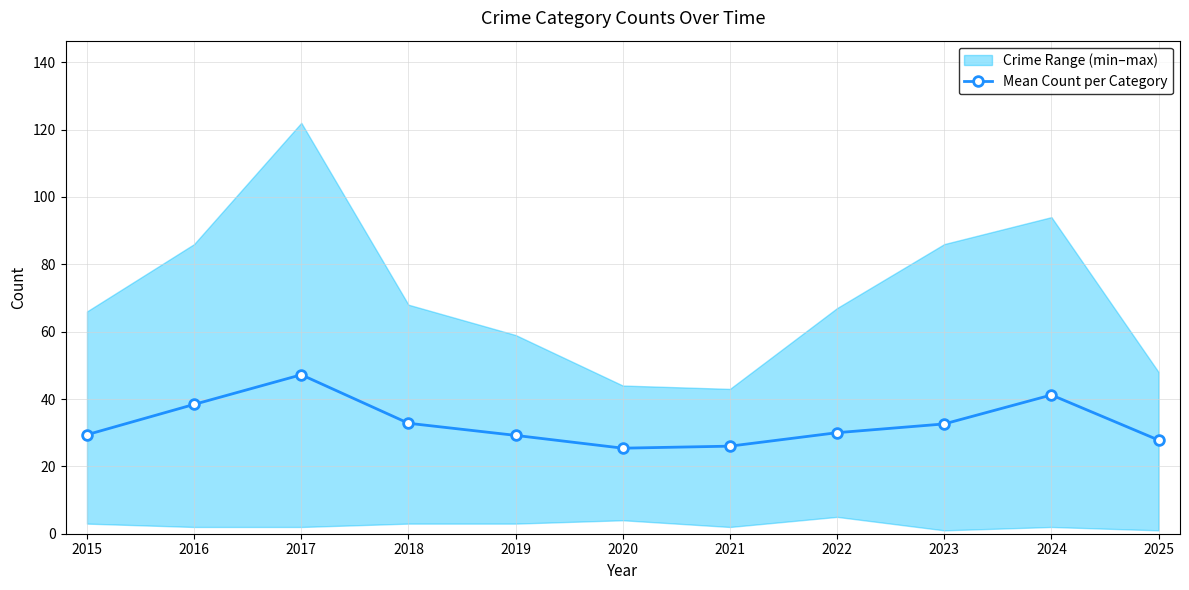

What is the value of the 9th point from the left?

32.6